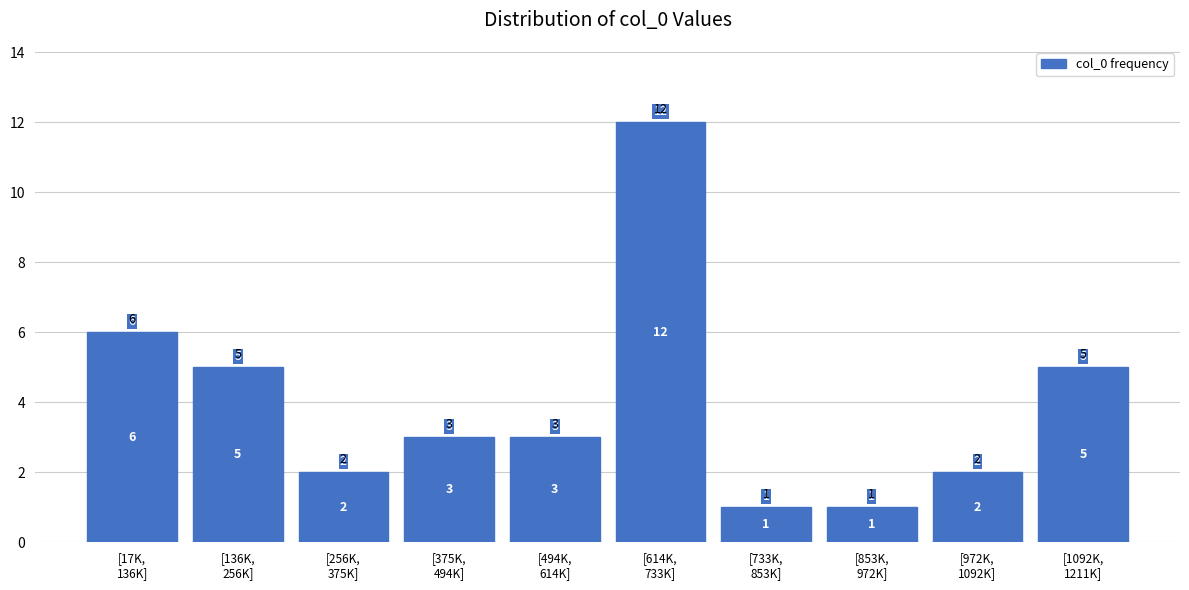

Reading left to right, extract all data points from this chart.

6	5	2	3	3	12	1	1	2	5